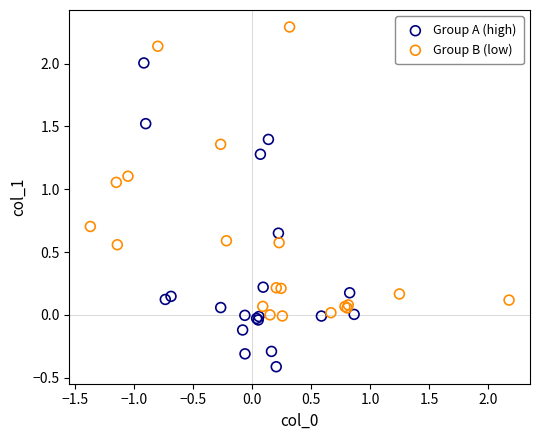

What are all the series names shown in the legend?

Group A (high), Group B (low)